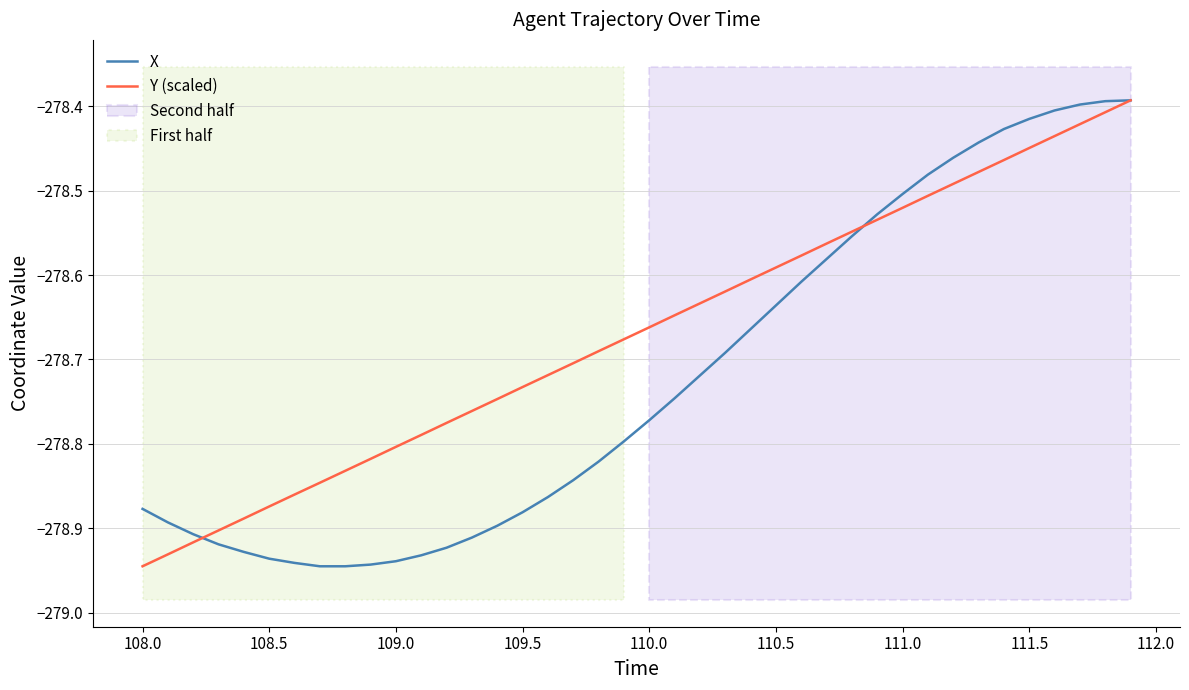

How many intersections are there between Y (scaled) and X?

2